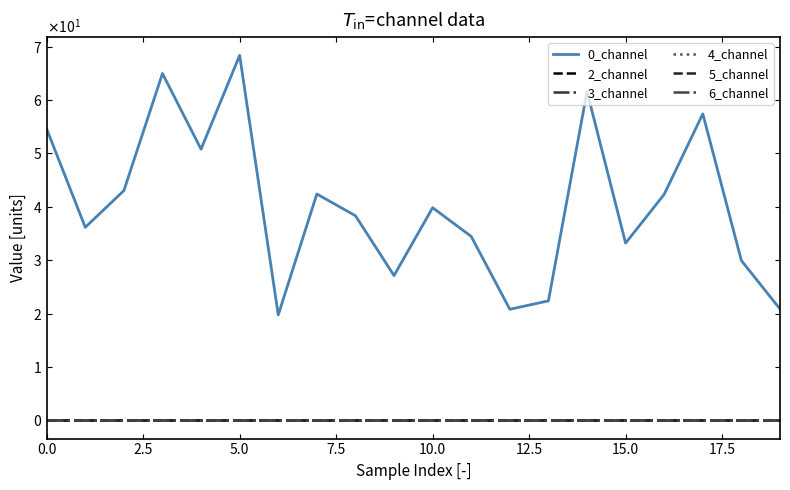

Does the chart have visible grid lines?

No